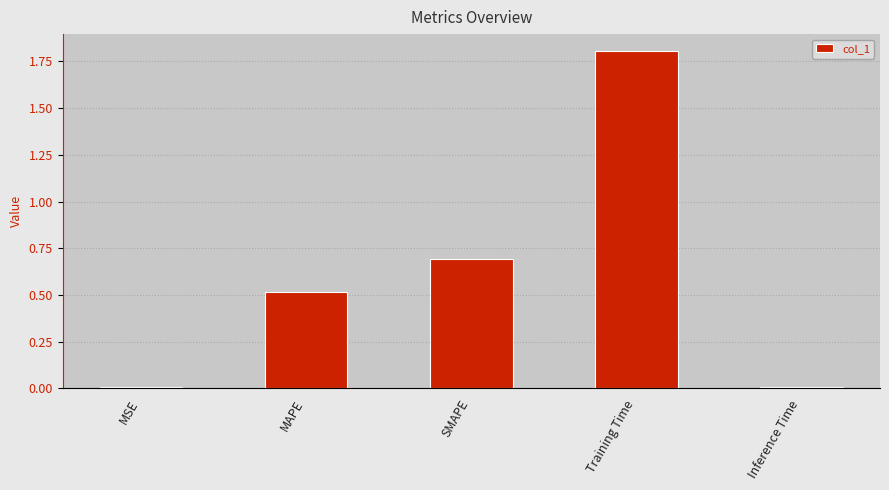

Read the value at MAPE.

0.5